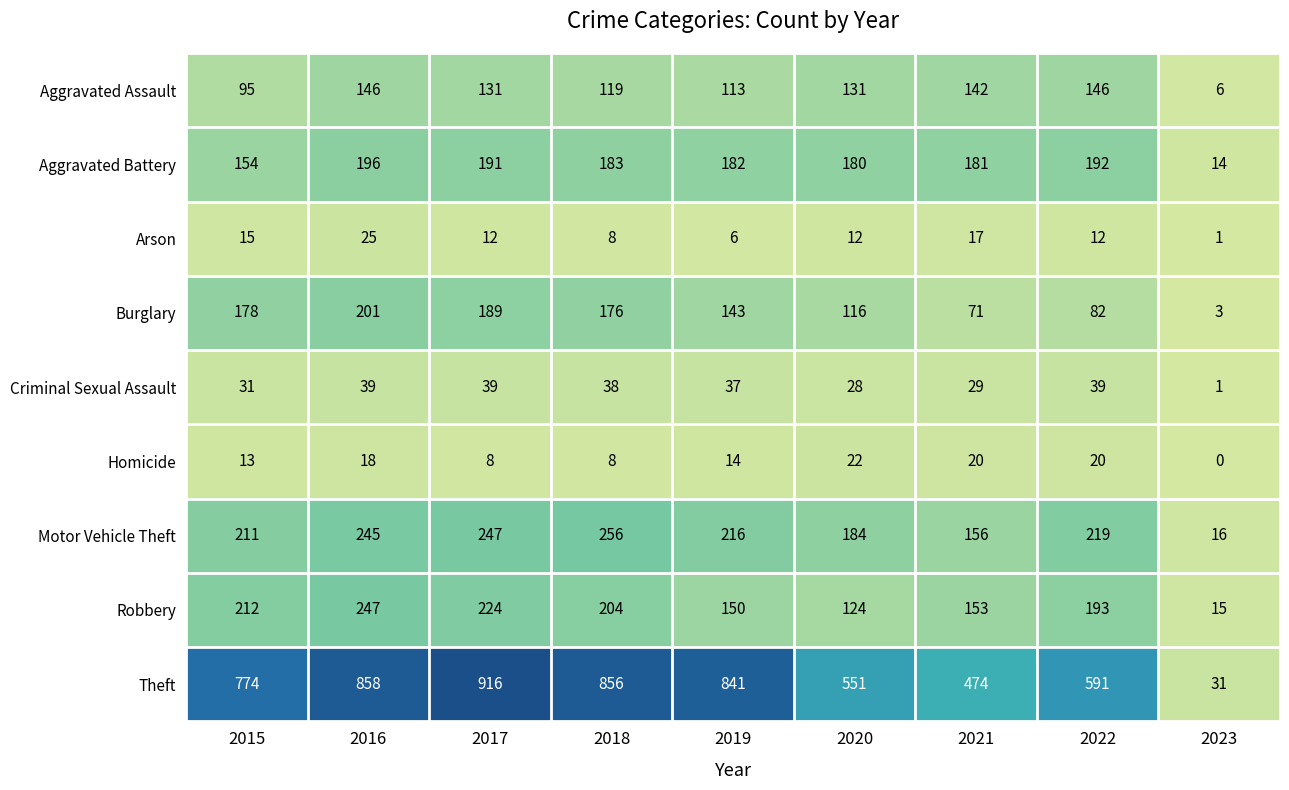

Which series has the widest spread of values?

Theft